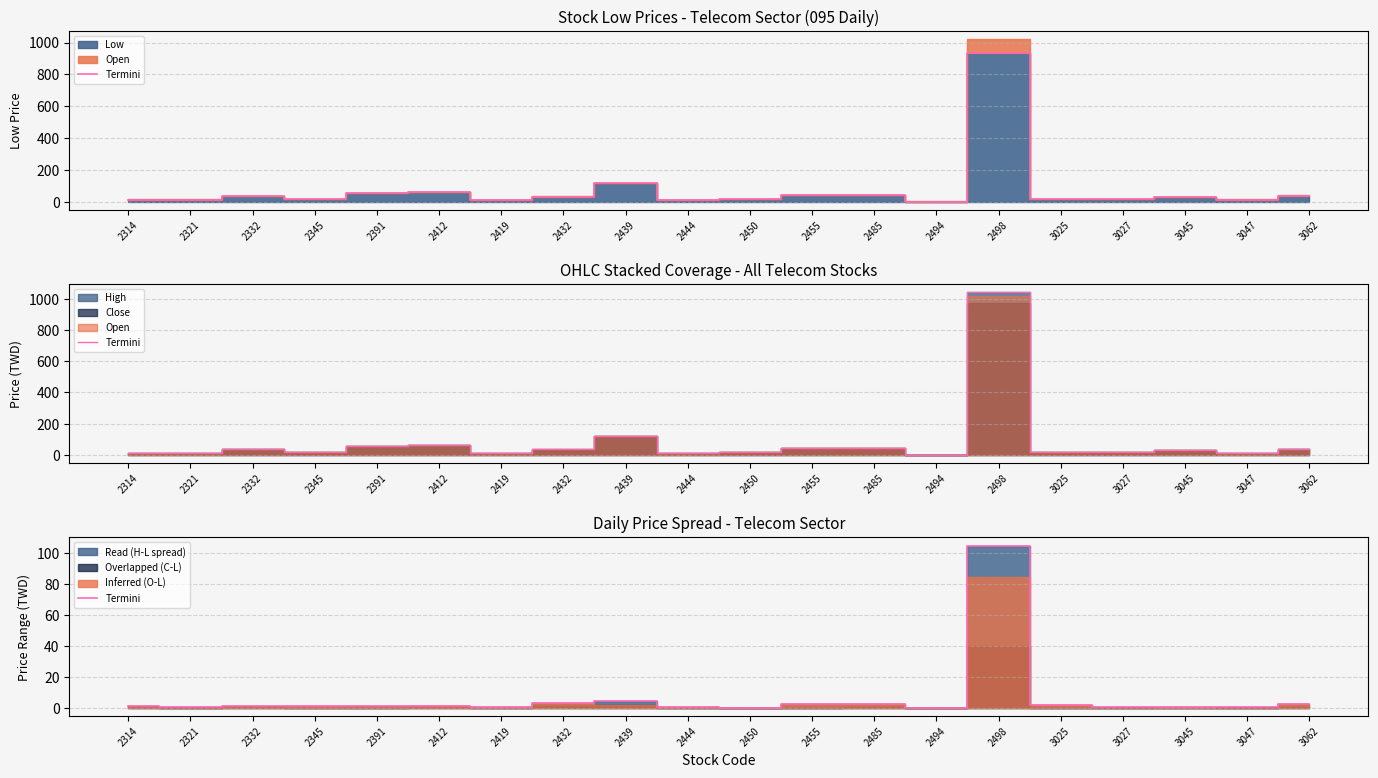

Does the chart display data point markers on the line(s)?

No